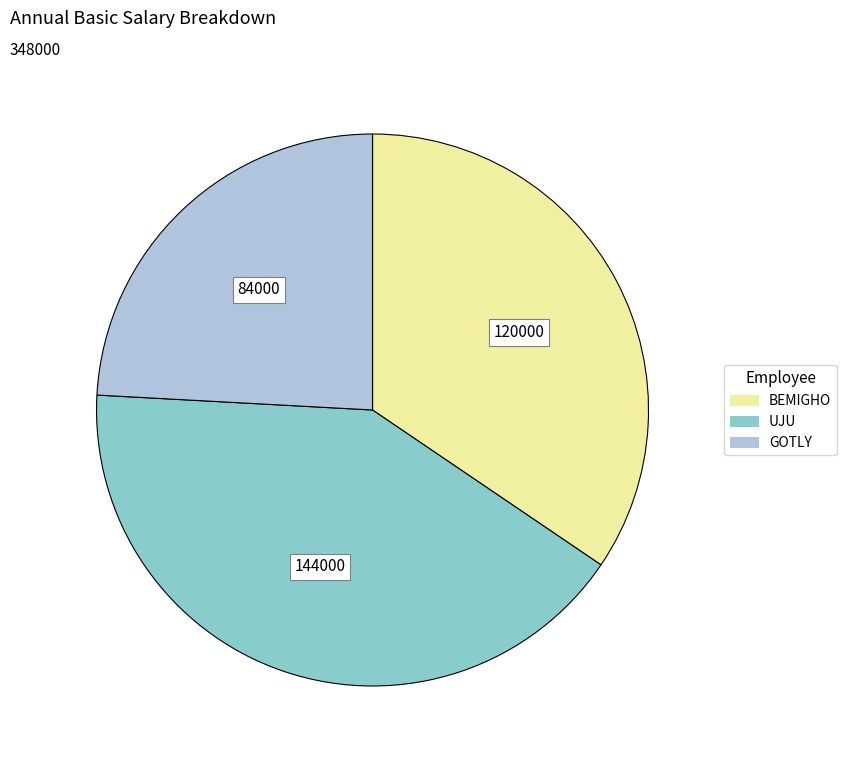

Rank the categories by value from highest to lowest.

UJU, BEMIGHO, GOTLY